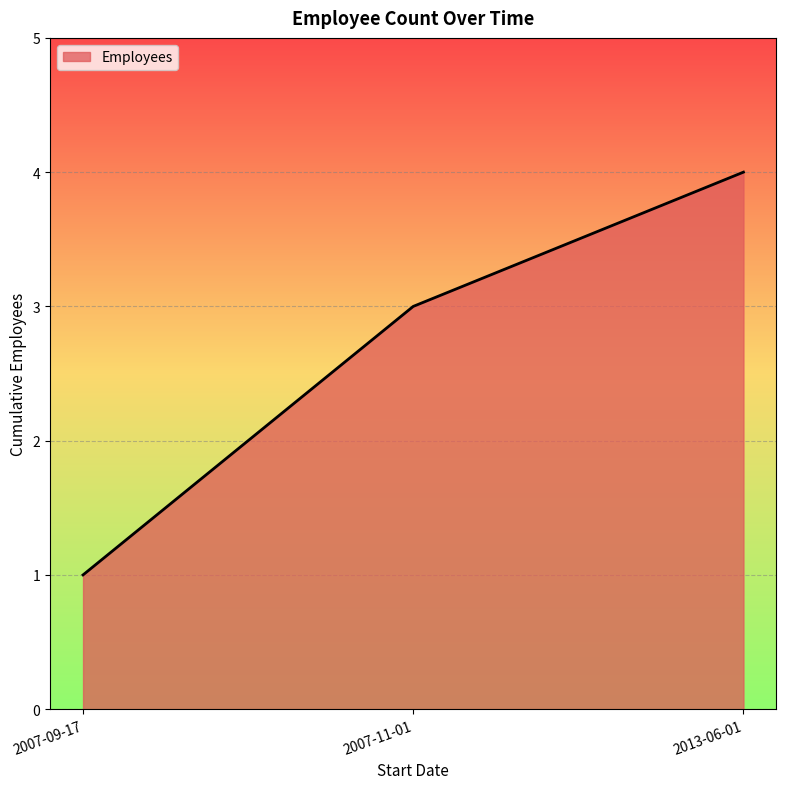

Is it true that the value at 2013-06-01 is 4?

True